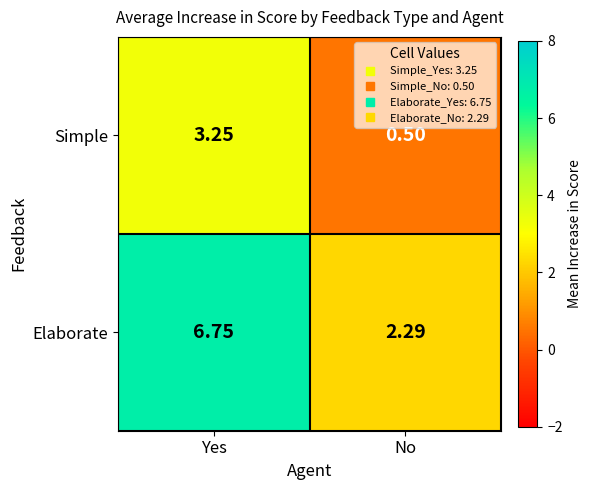

Which category has the lowest value across all series?

No